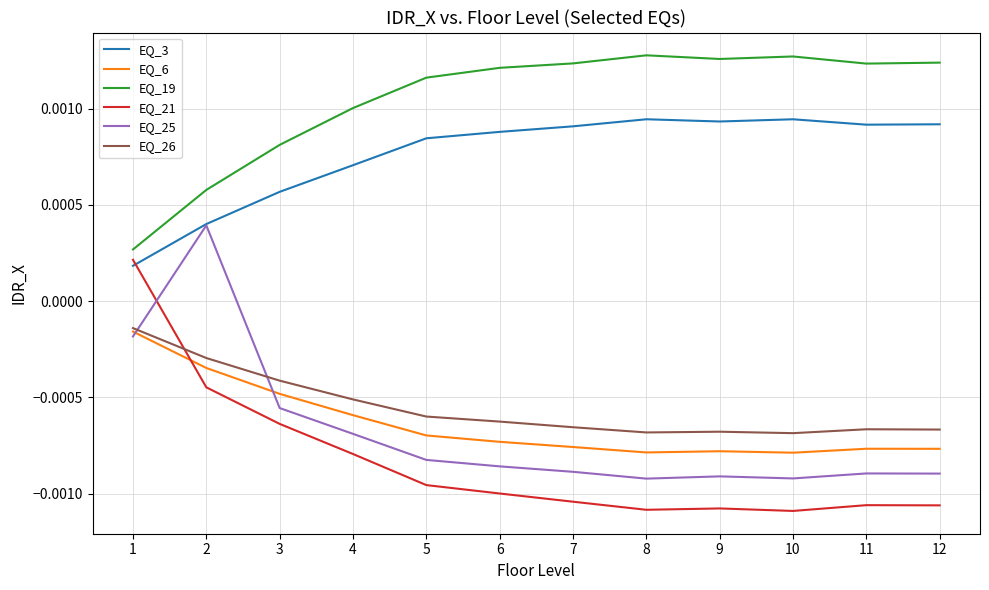

Is the value of EQ_19 at 3 greater than the value of EQ_25 at 9?

Yes